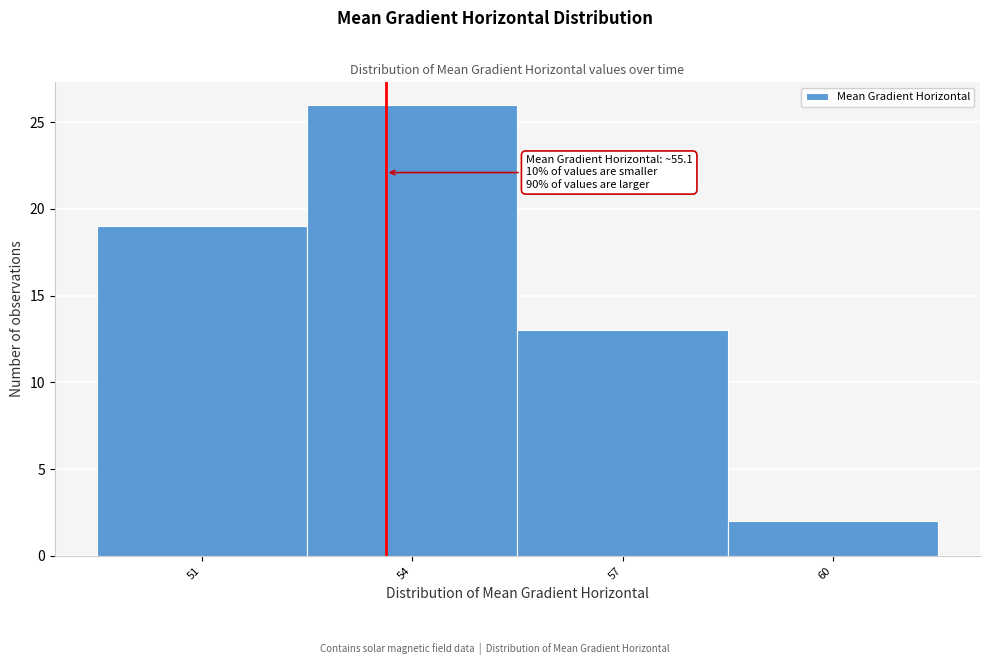

Reading right to left, list all the values displayed in this chart.

60=2	57=13	54=26	51=19